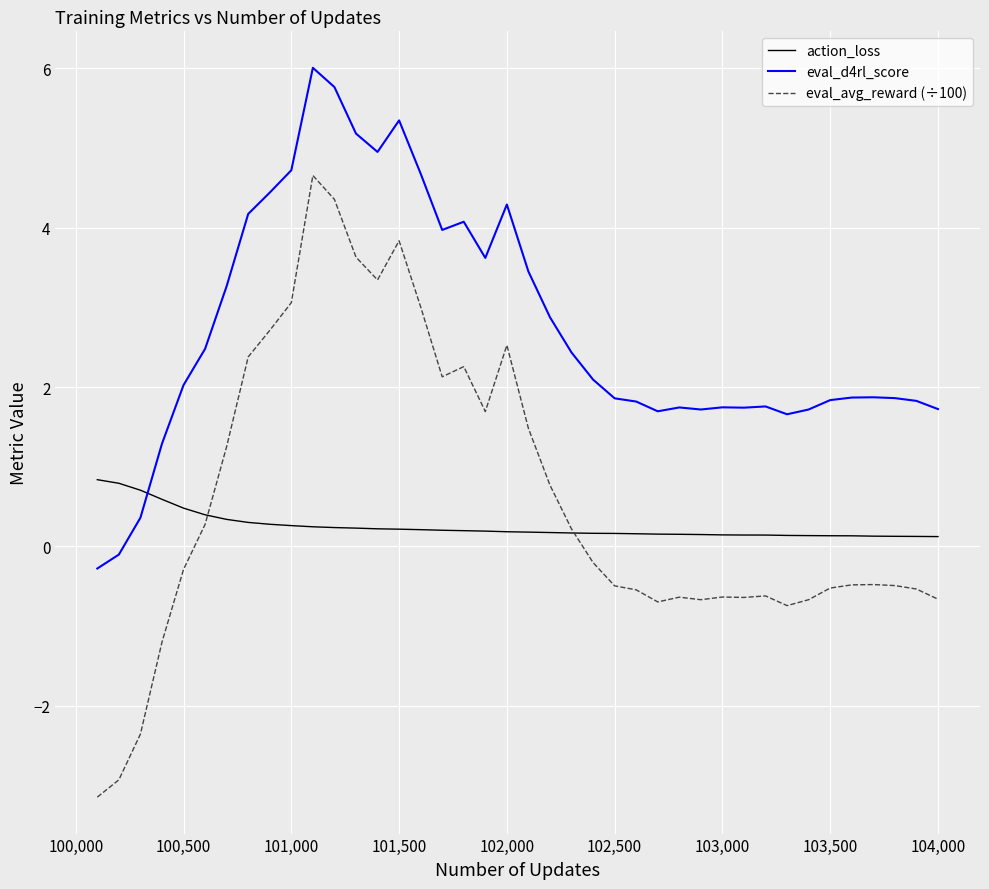

After their last crossing, which series has the higher values: eval_d4rl_score or action_loss?

eval_d4rl_score